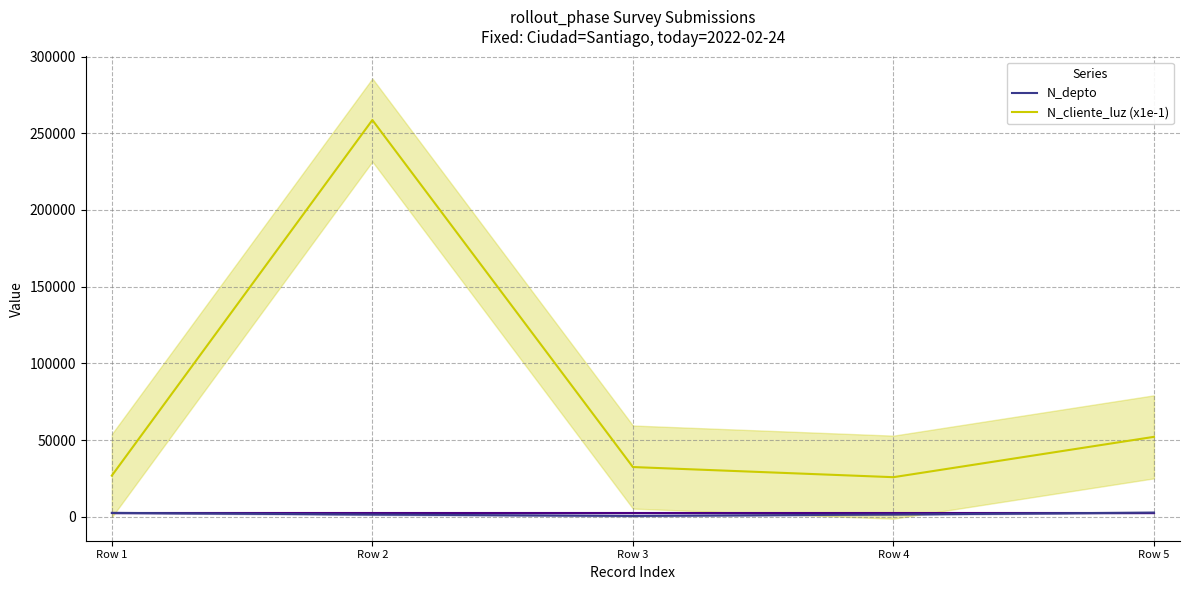

True or false: N_cliente_luz (x1e-1) and N_depto intersect in this chart.

False